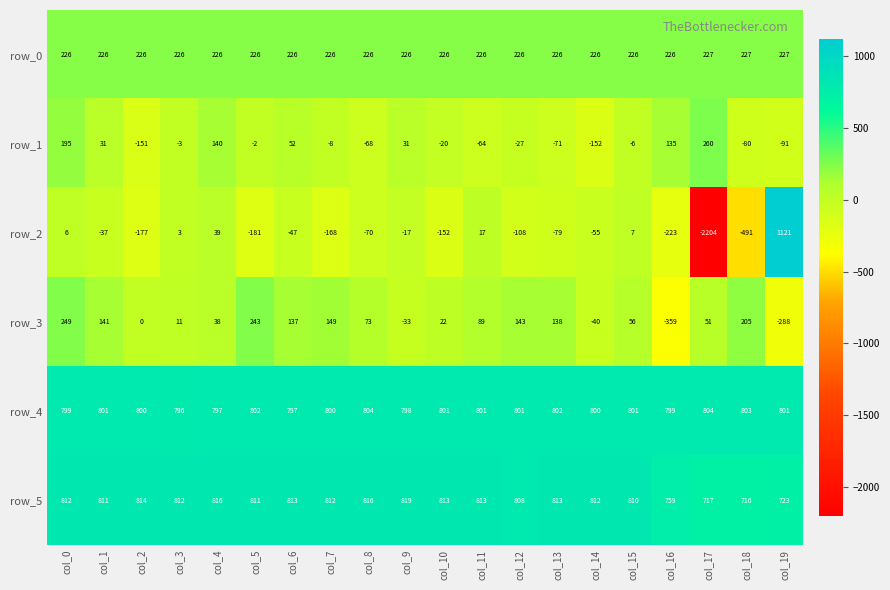

What is the spread (max minus min) of values at col_19?

1409